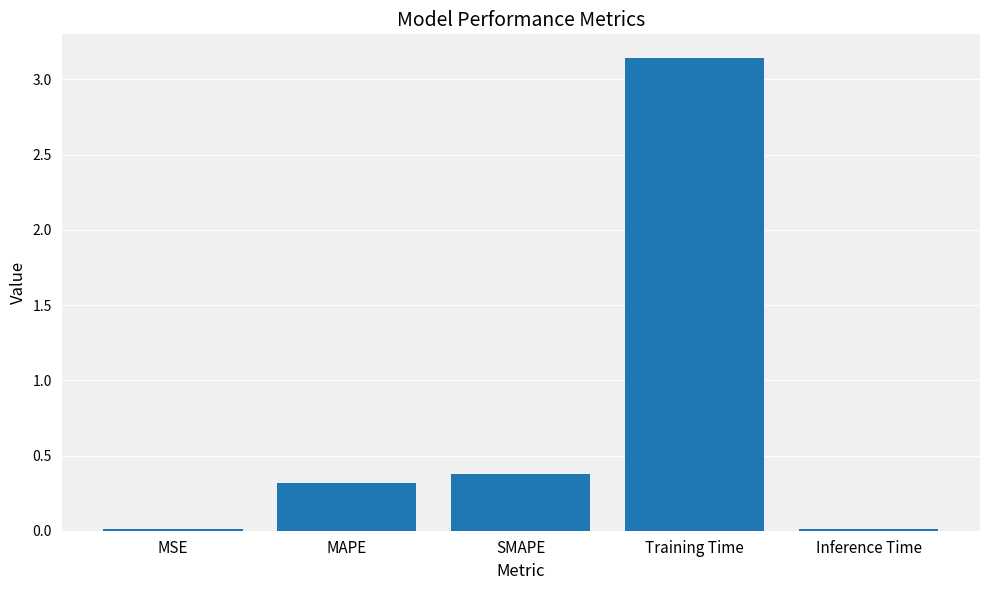

What is the change in value from MSE to Training Time?

+3.1